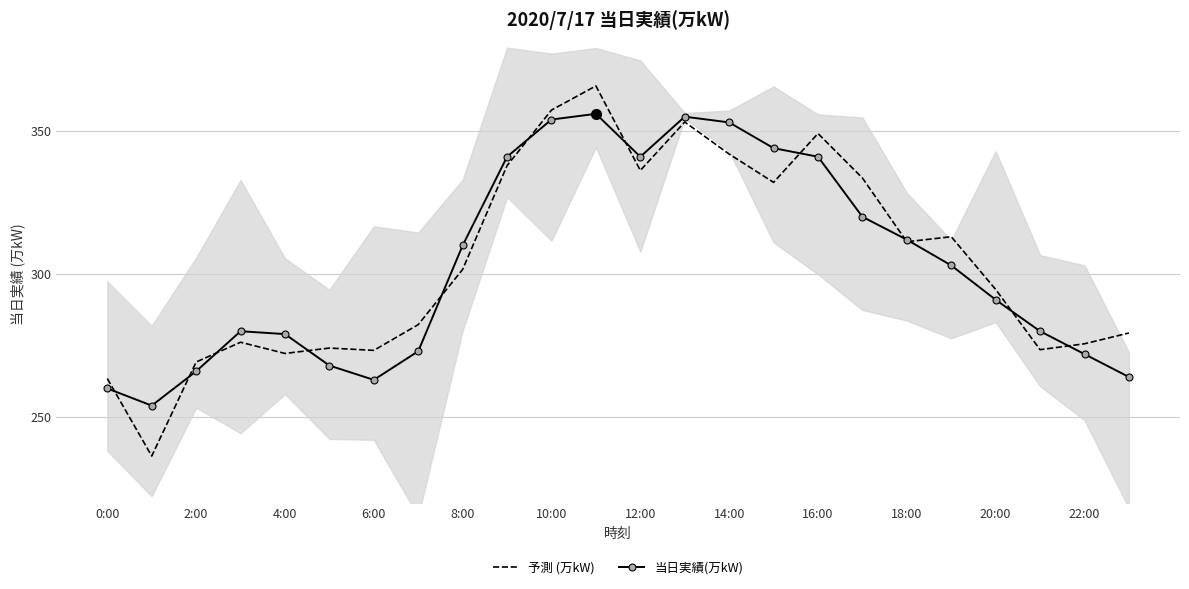

How many series are shown in this chart?

2